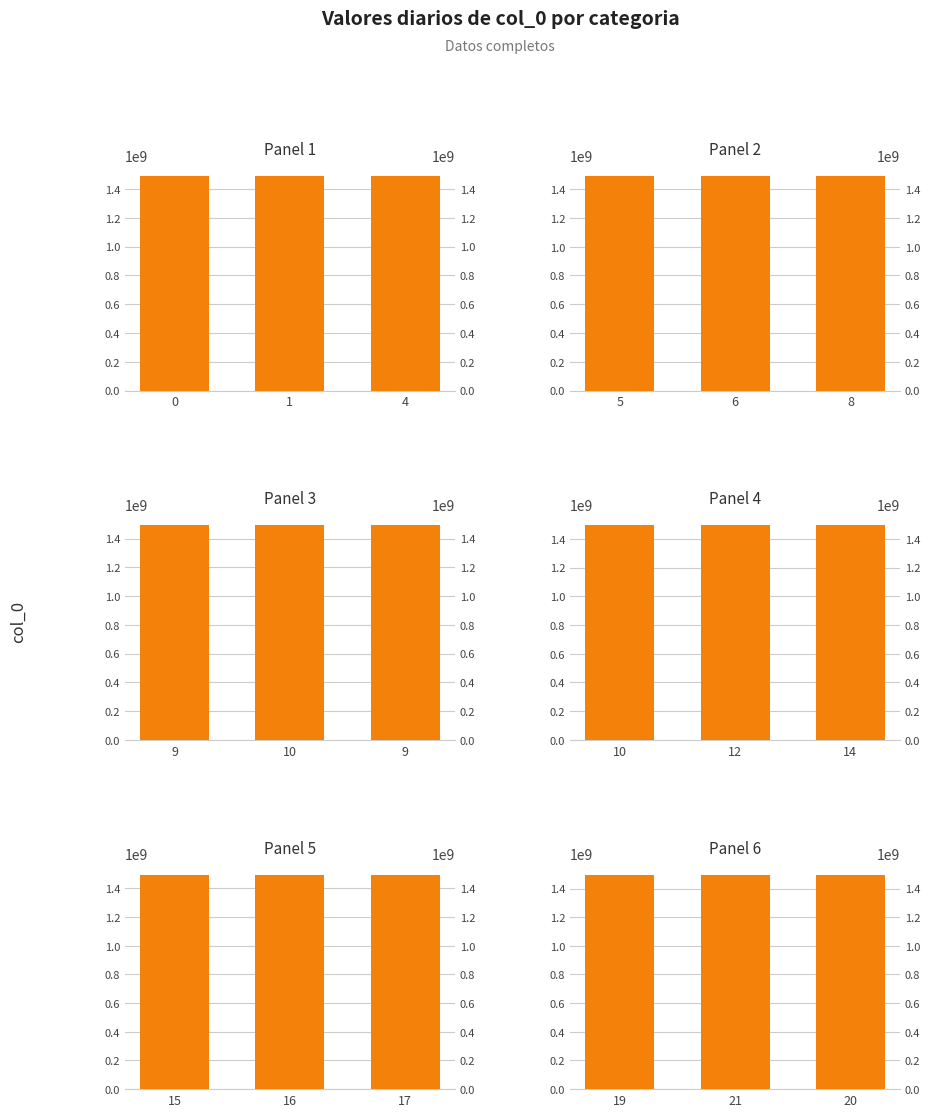

Which series has the widest spread of values?

col_0 panel 1